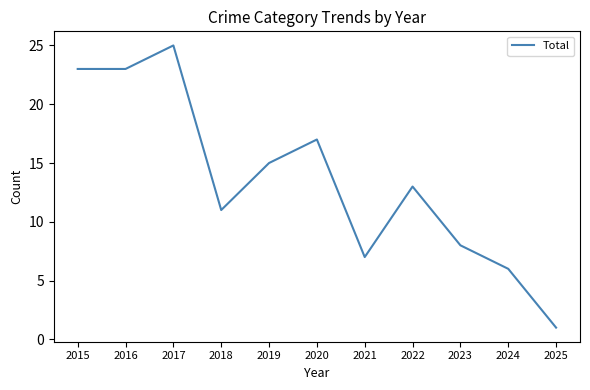

Is it true that the value at 2024 is 9?

False